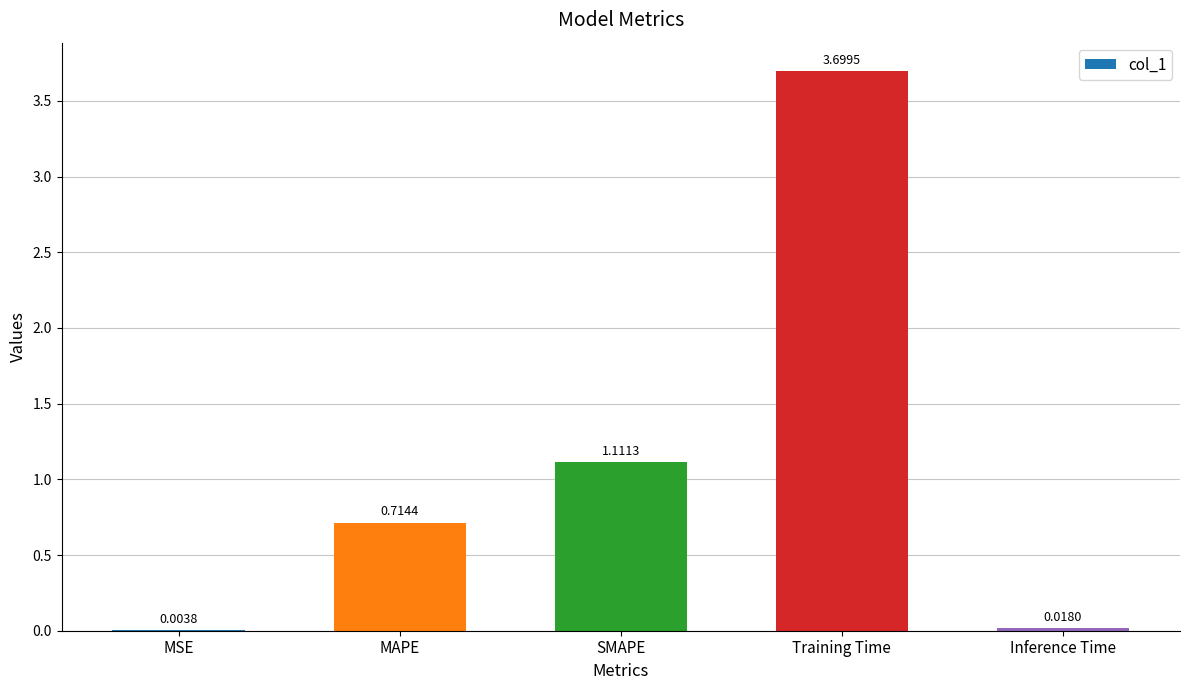

What is the sum of all values?

5.5